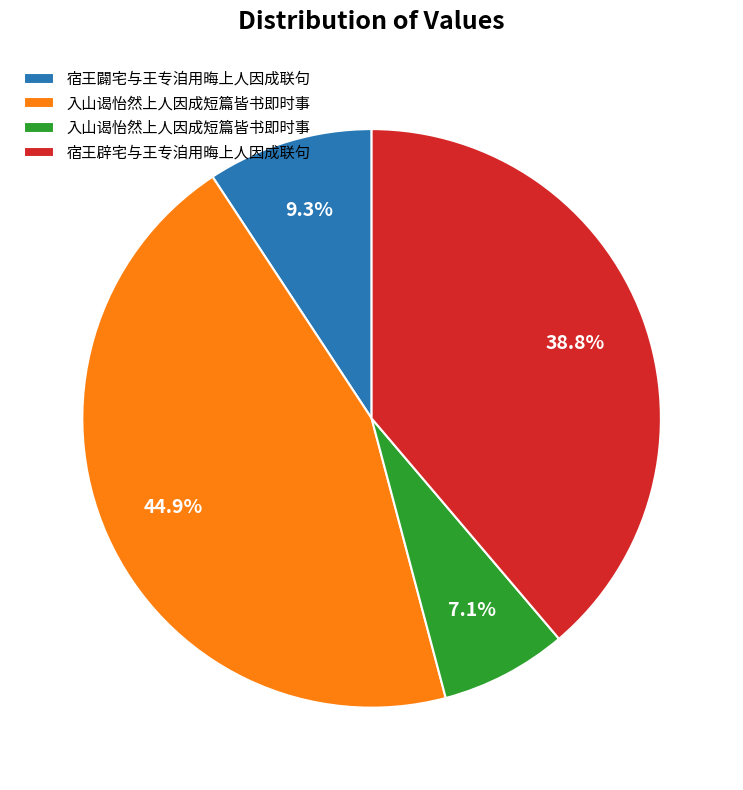

Does any single category account for the majority?

No